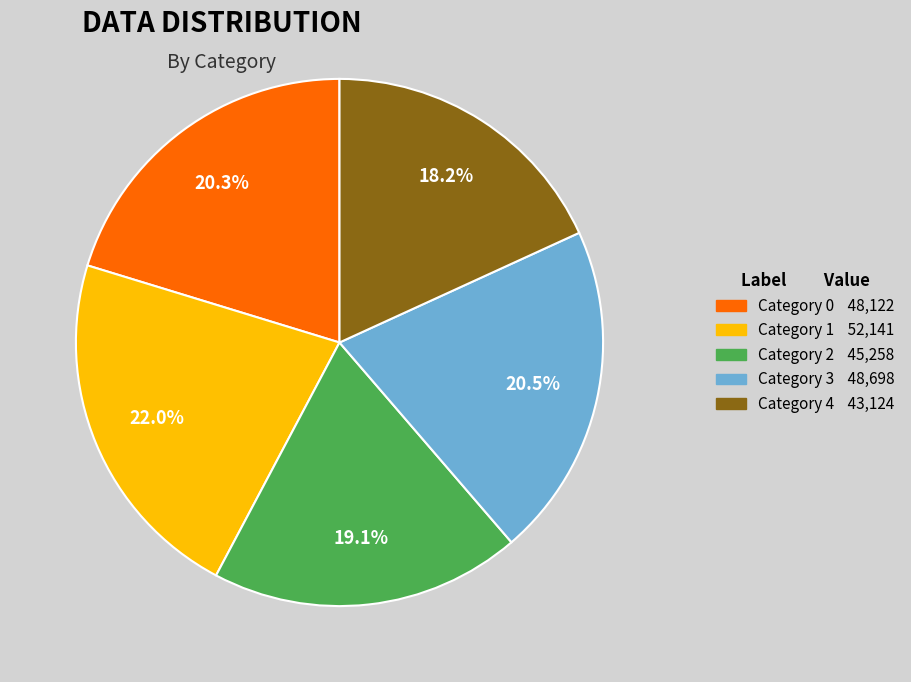

Is there any slice that represents more than half of the pie?

No